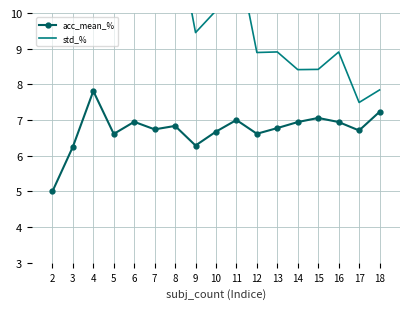

Rank the series at 4 from highest to lowest value.

std_%, acc_mean_%